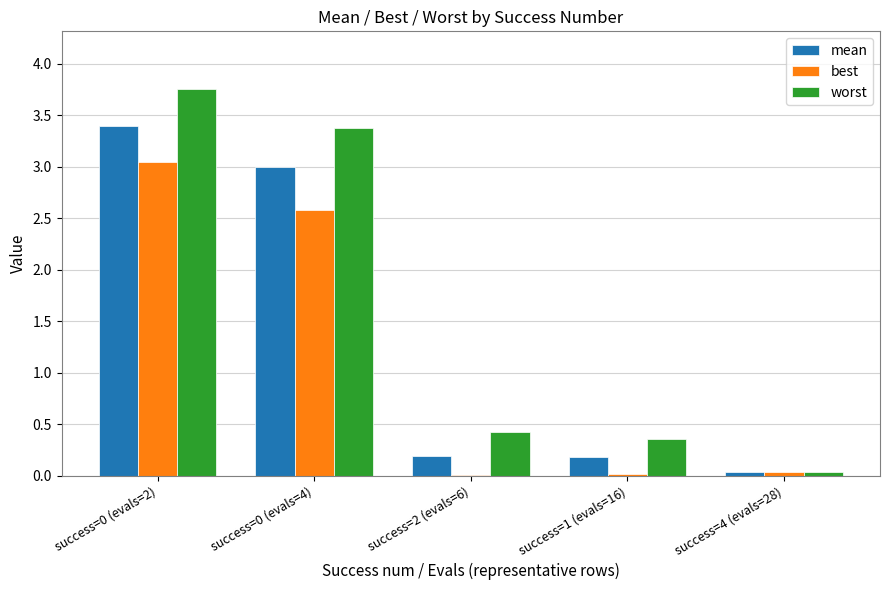

Which series has the largest range (max minus min)?

worst